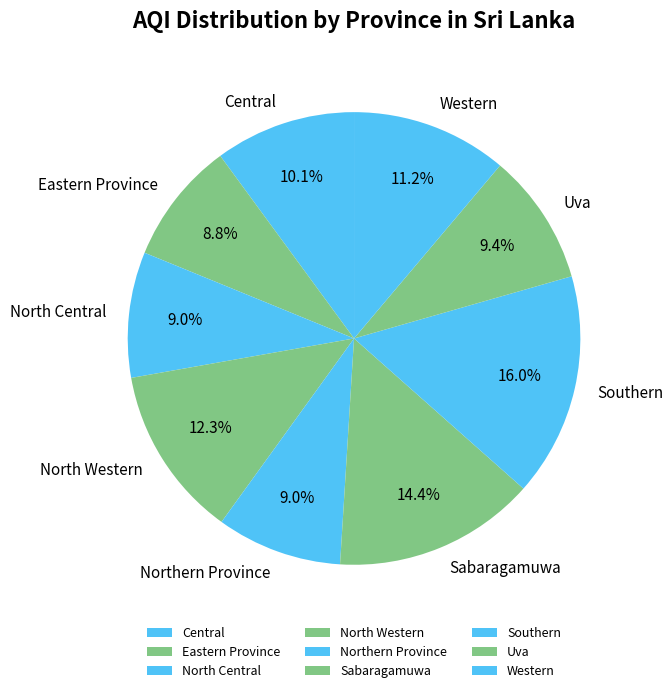

Does Eastern Province account for over 50% of the chart?

No